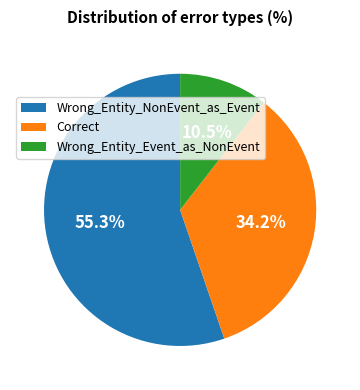

Combined, do Correct and Wrong_Entity_Event_as_NonEvent account for over 50%?

No